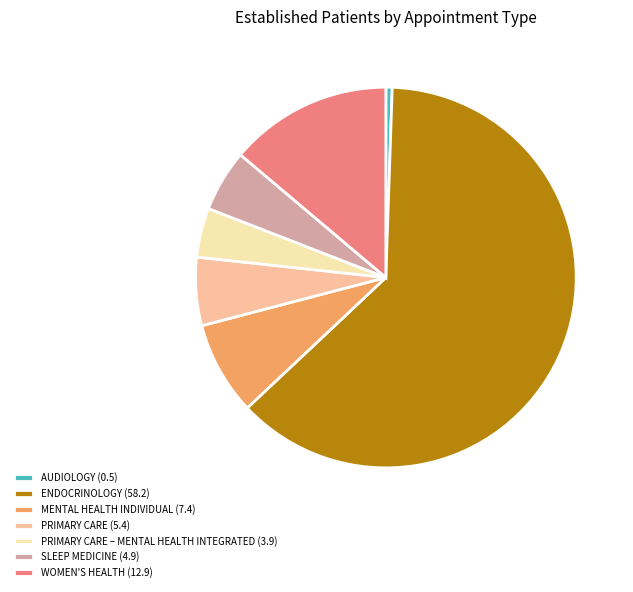

Is there any slice that represents more than half of the pie?

Yes